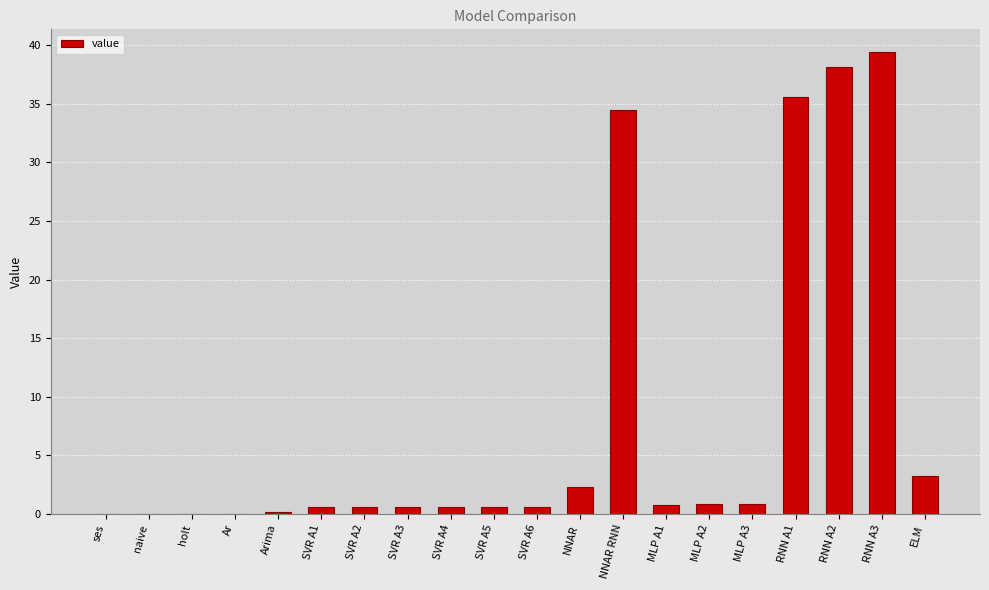

Read the value at NNAR.

2.3